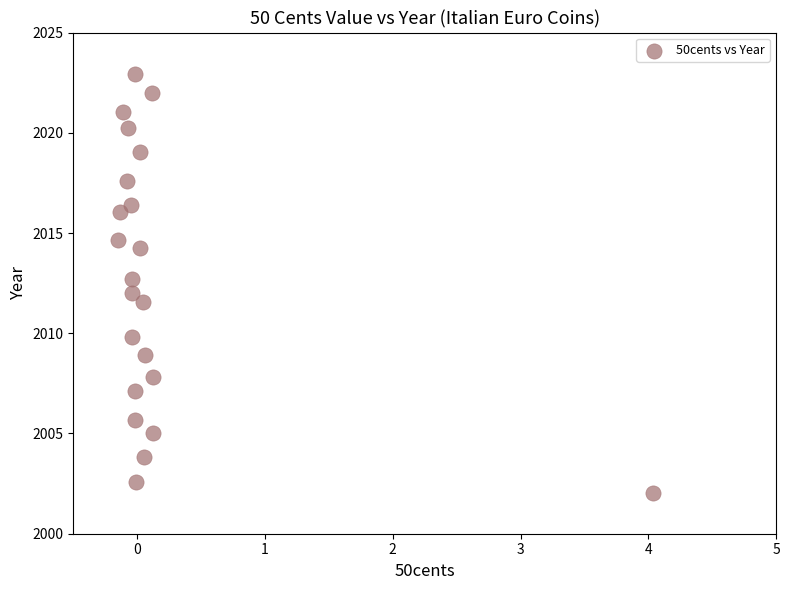

What is the range of X values (max minus min)?

4.2